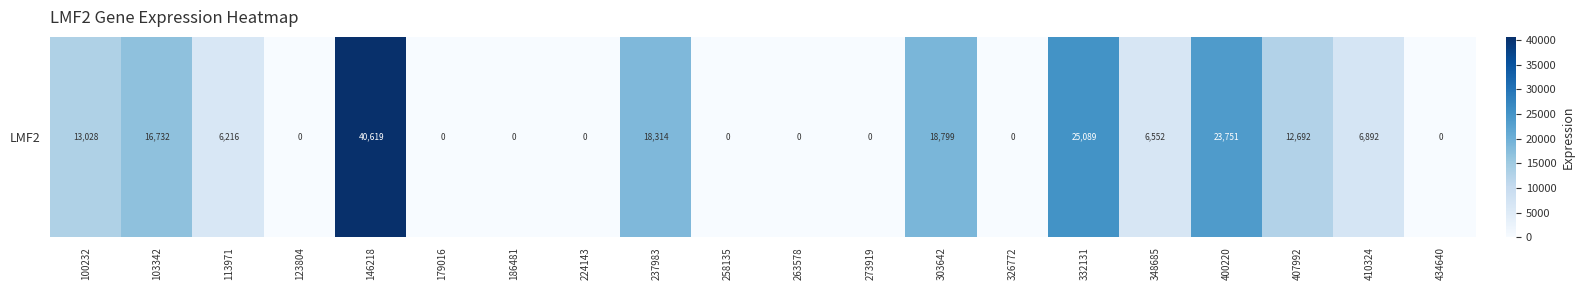

Is it true that the value at 434640 is 0?

True